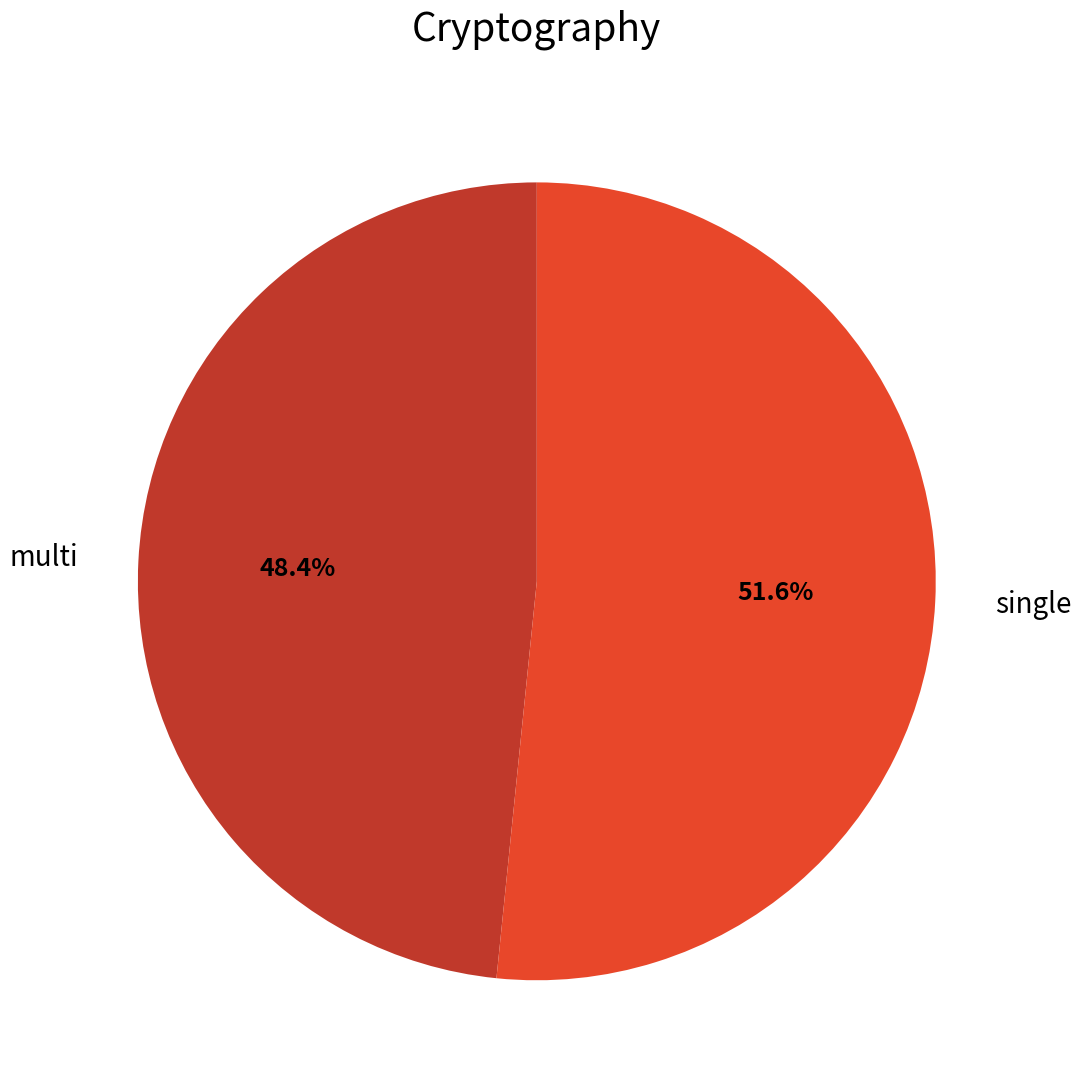

To the nearest percent, what portion does multi represent?

48%